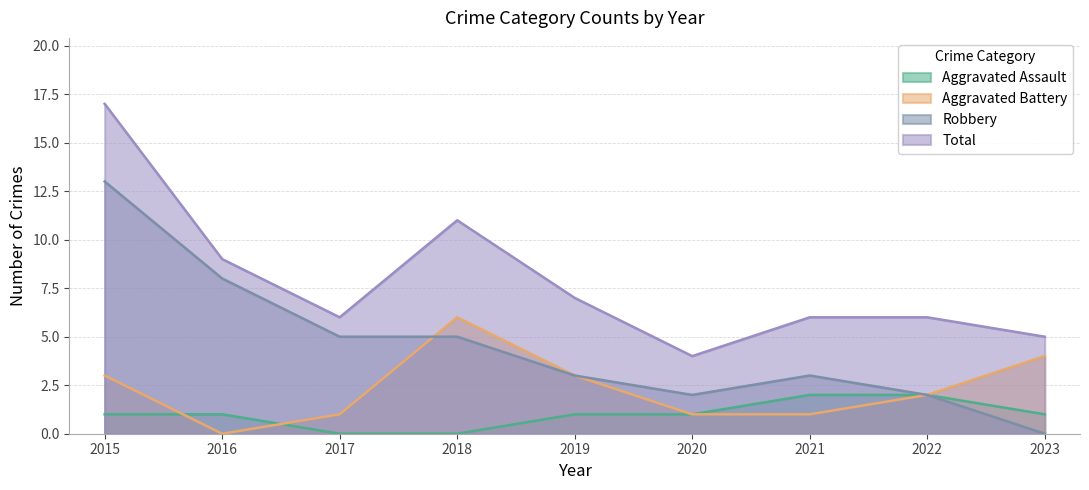

How many lines are shown in the chart?

4